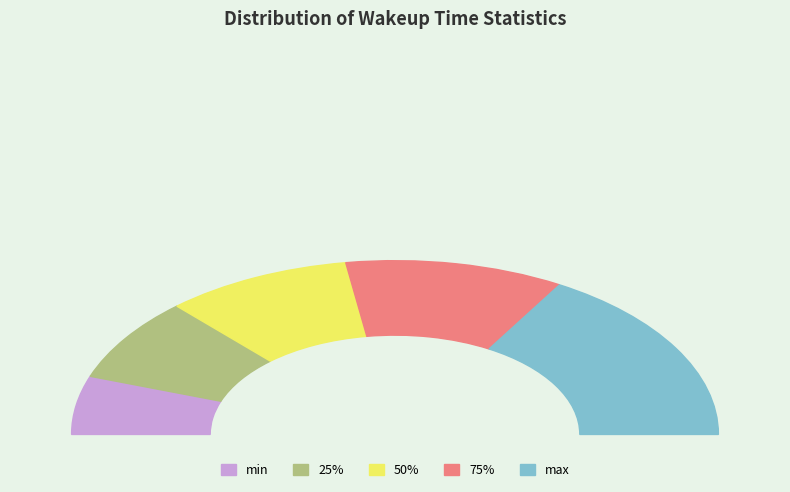

How many slices are in this pie chart?

5